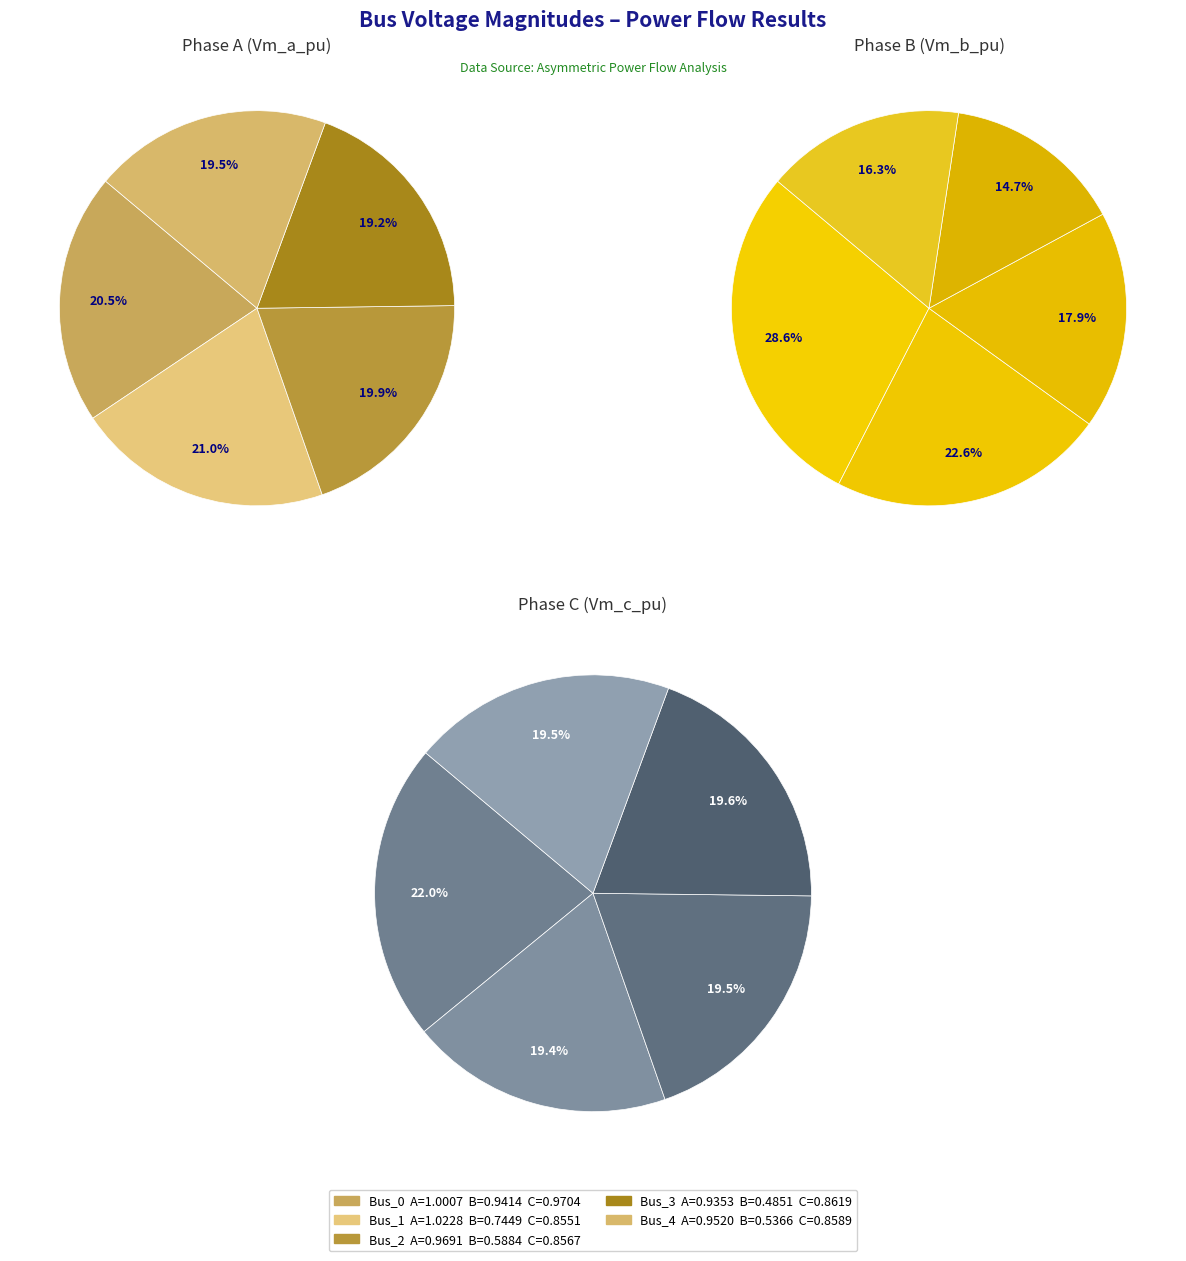

Between values_a and values_b, which series saw the biggest shift?

values_b